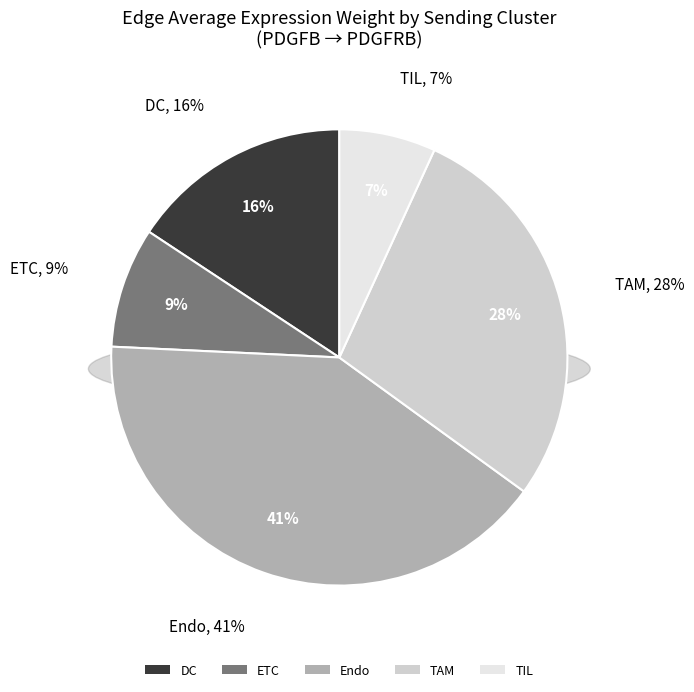

Between ETC and Endo, which is larger?

Endo